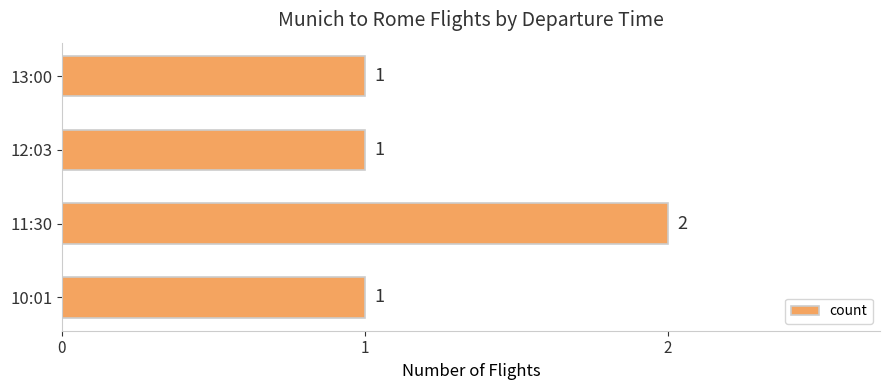

What is the sum of all values?

5